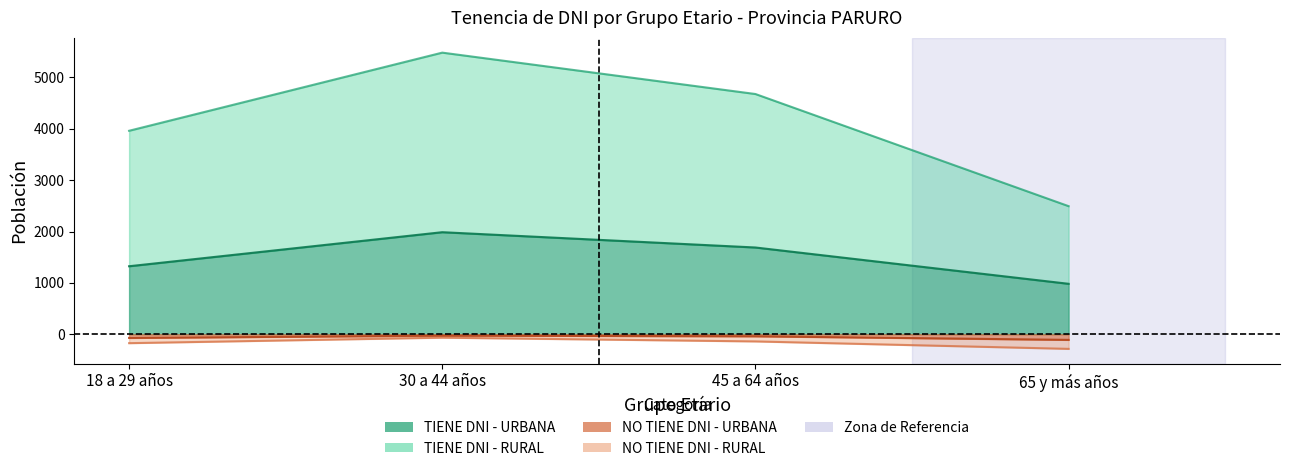

What is the smallest value displayed?

-285